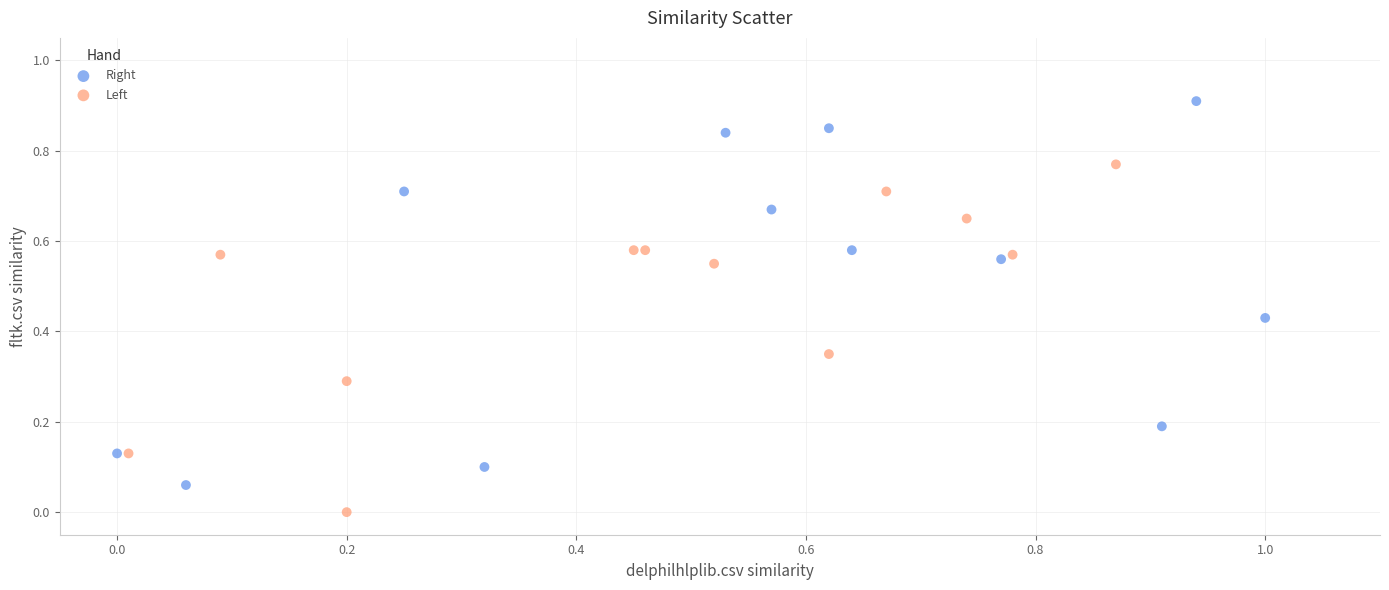

Which series reaches the minimum Y coordinate?

Left